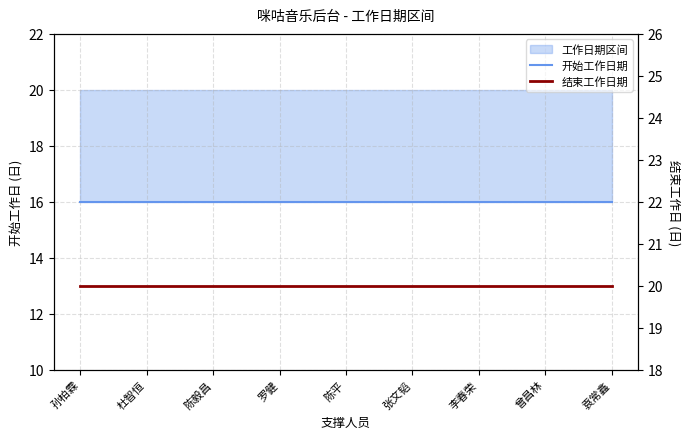

What is the sum of all 结束工作日期 values?

180